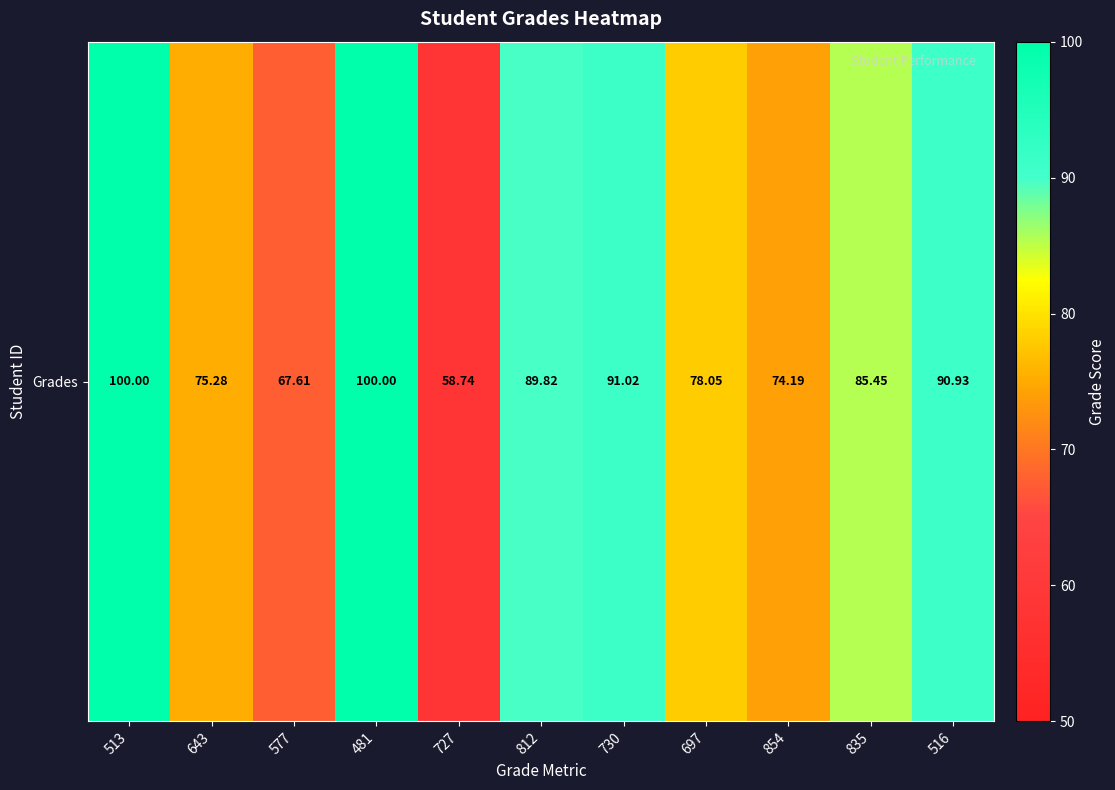

Rank the categories by value from lowest to highest.

727, 577, 854, 643, 697, 835, 812, 516, 730, 513, 481